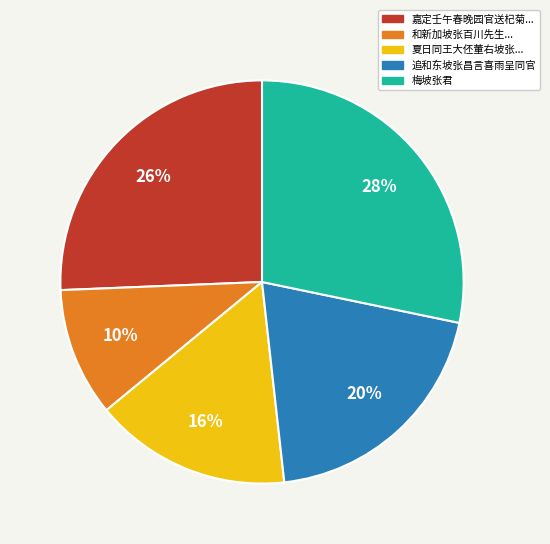

Count the number of slices in the pie.

5